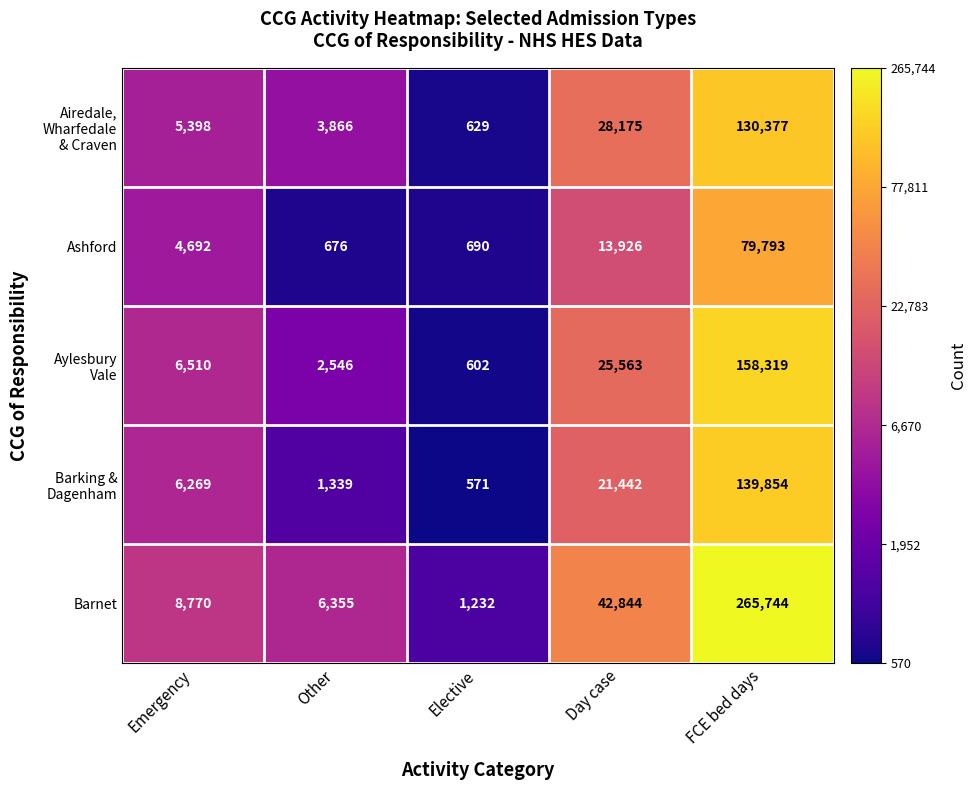

Which series has the largest total across all categories?

Barnet